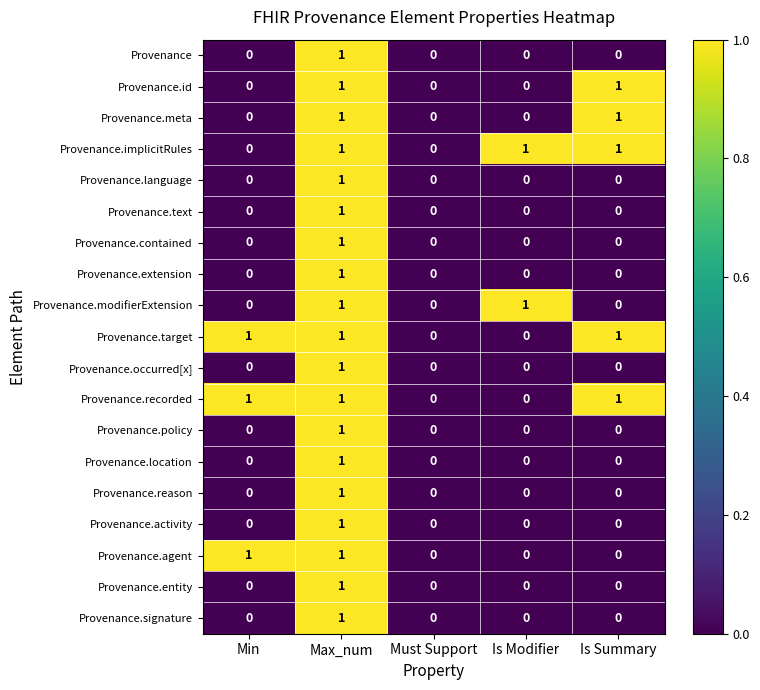

At which category is the sum across all series the highest?

Max_num